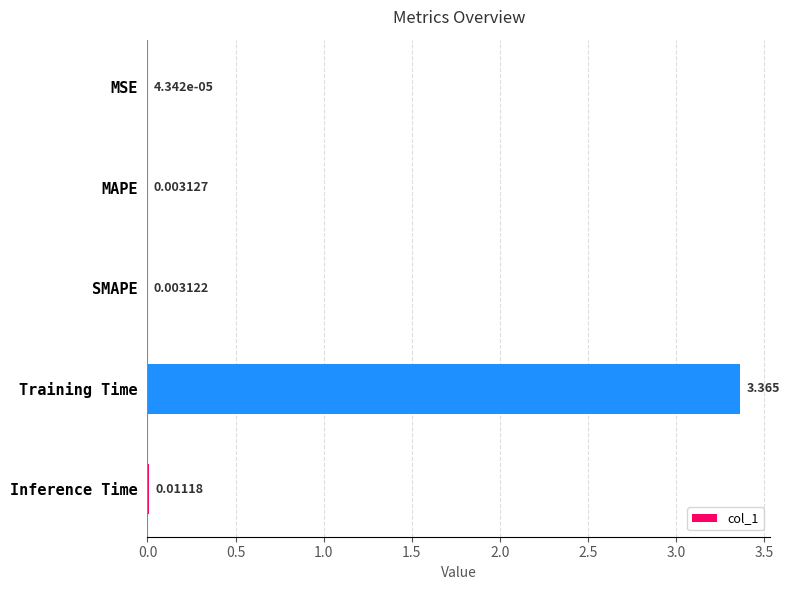

Which label corresponds to the largest value in the chart?

Training Time